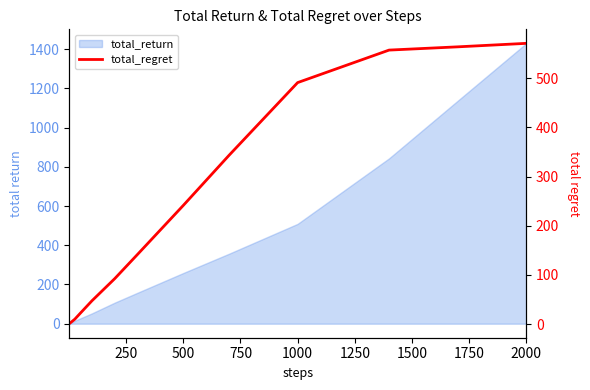

What is the label of the 13th point from the left?

2000